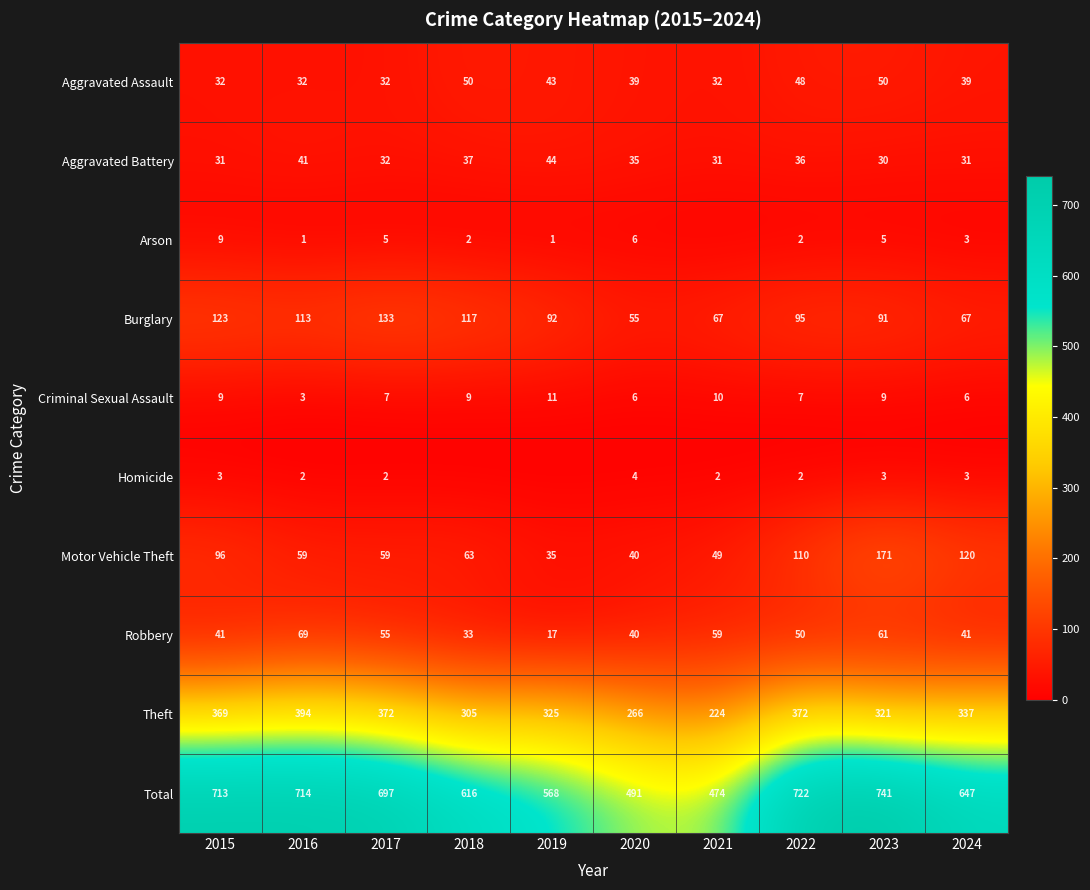

List the series in order of their peak value, highest first.

Total, Theft, Motor Vehicle Theft, Burglary, Robbery, Aggravated Assault, Aggravated Battery, Criminal Sexual Assault, Arson, Homicide